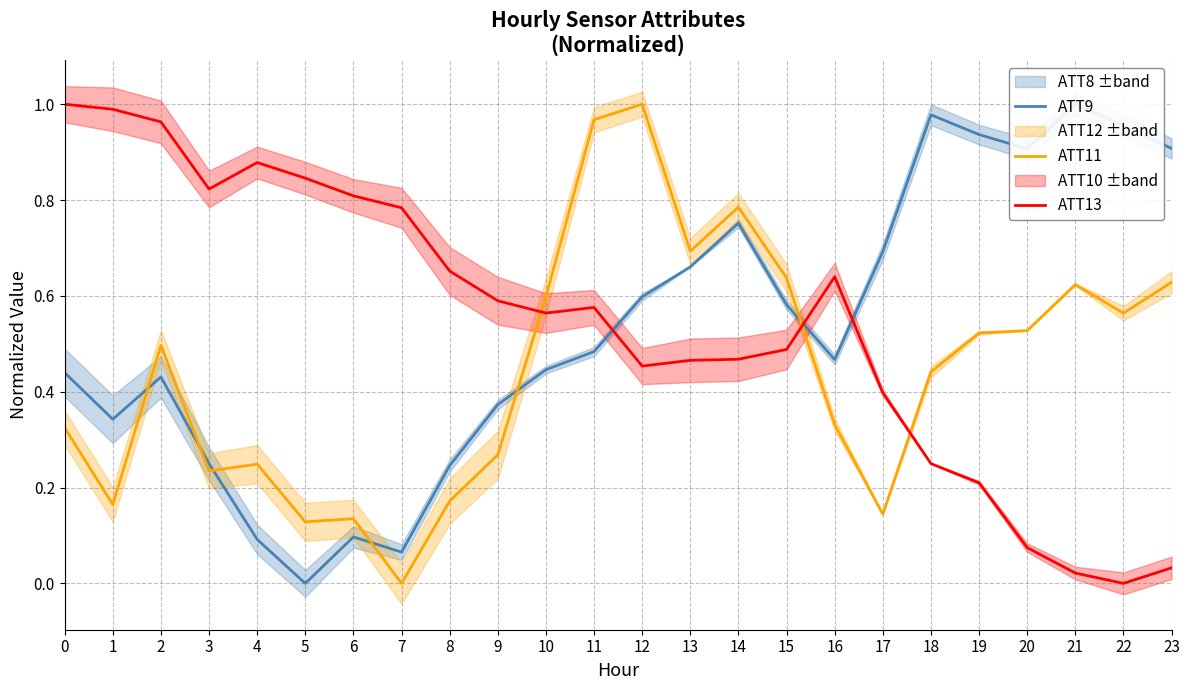

Rank the series by their maximum value, from lowest to highest.

ATT9, ATT11, ATT13